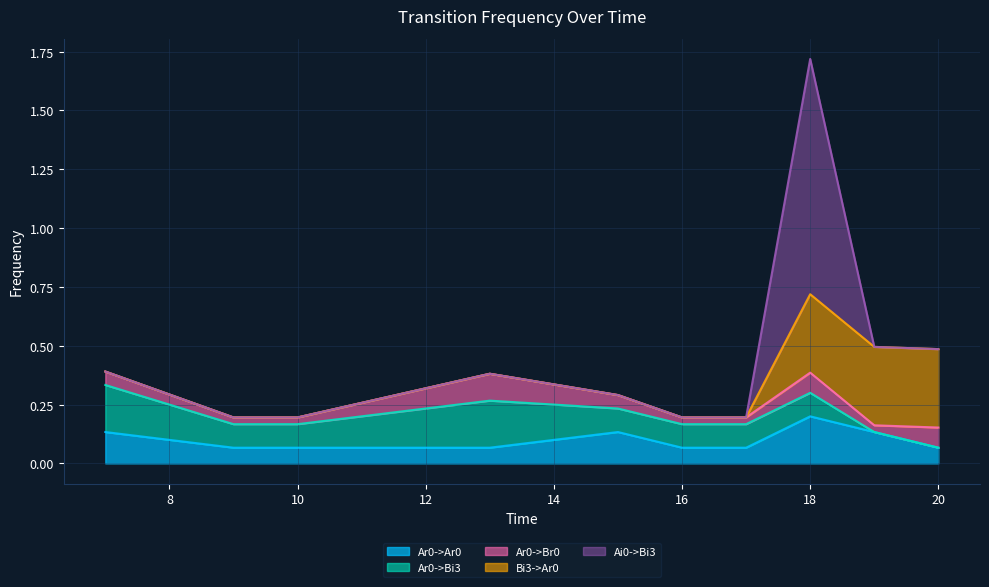

Count the Bi3->Ar0 values in the range 0 to 1.

10